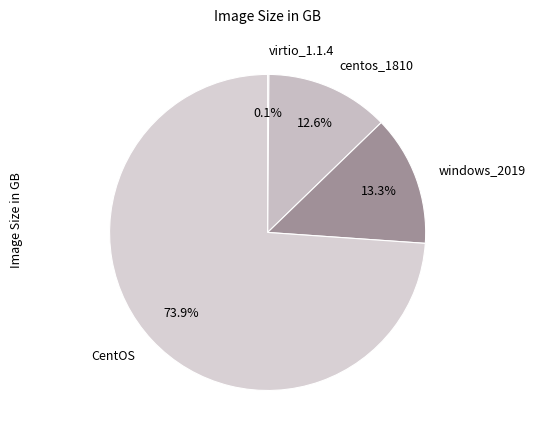

Is the sum of centos_1810 and CentOS greater than half?

Yes